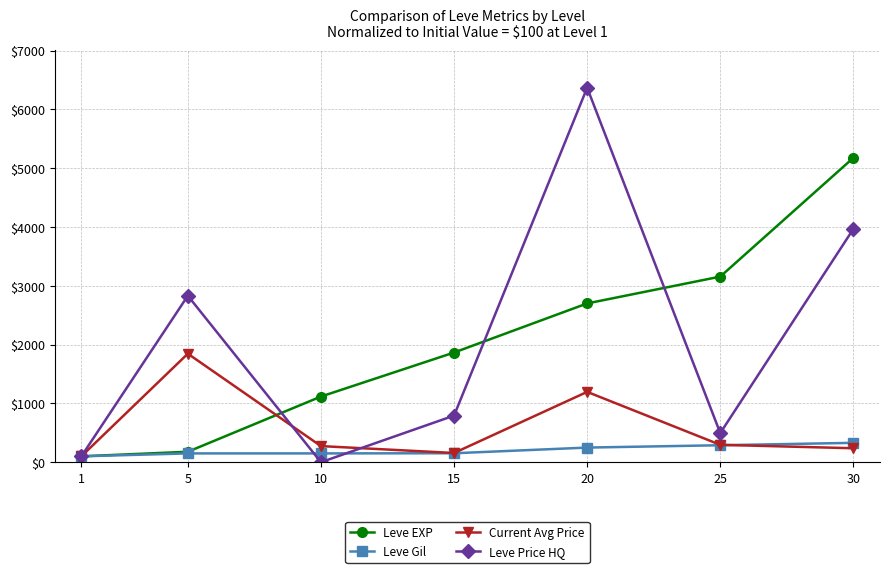

What are all the series names shown in the legend?

Leve EXP, Leve Gil, Current Avg Price, Leve Price HQ